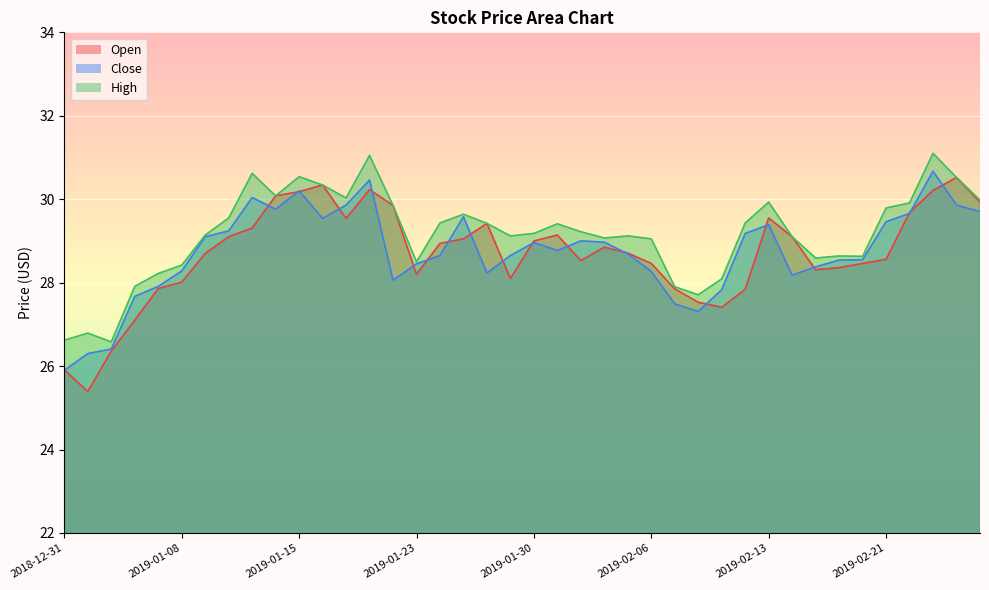

What is the lowest value of the Open series?

25.4